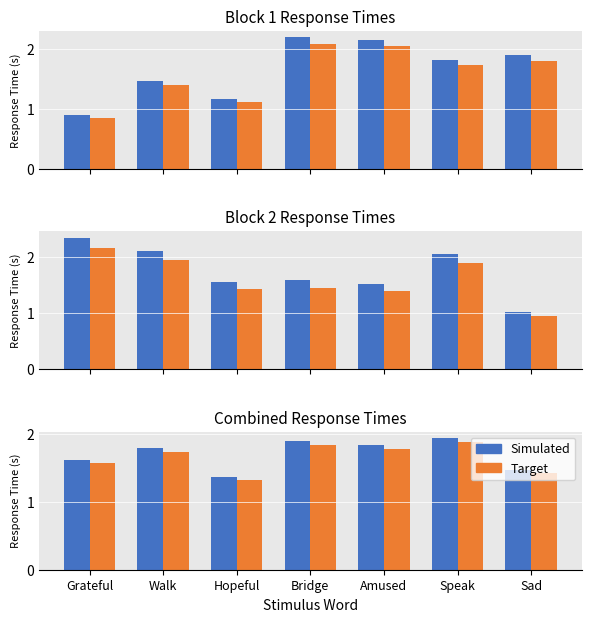

Reading left to right, extract all data points from this chart.

Simulated: 1.6	1.8	1.4	1.9	1.8	1.9	1.5
Target: 1.6	1.7	1.3	1.8	1.8	1.9	1.4